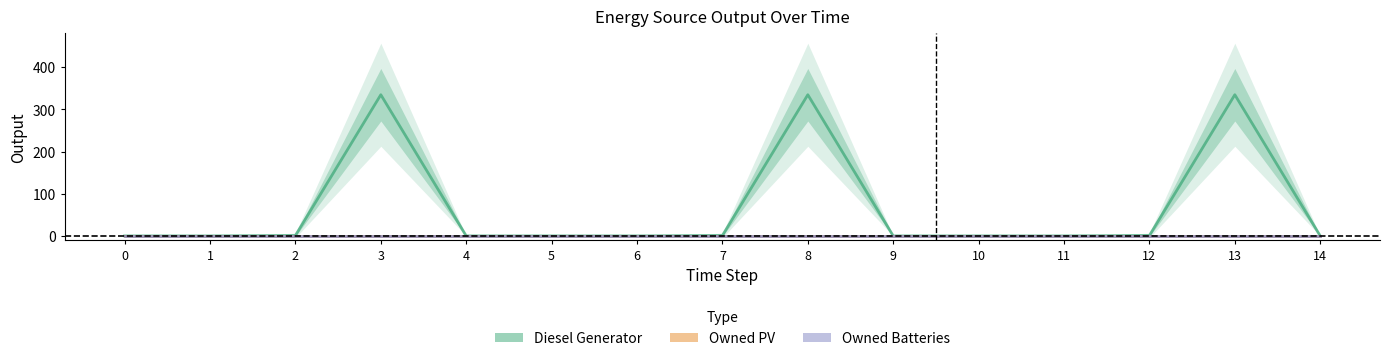

How many lines are shown in the chart?

3